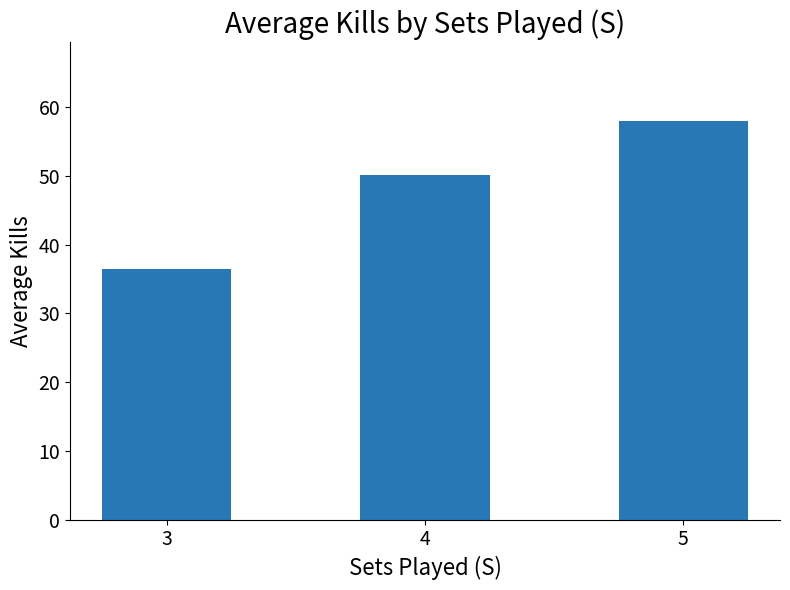

List the labels in order of value, smallest first.

3, 4, 5